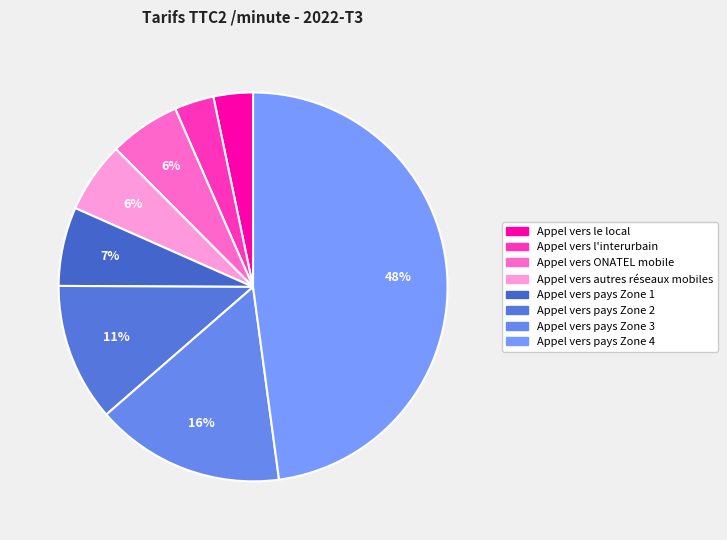

Rank the categories by value from highest to lowest.

Appel vers pays Zone 4, Appel vers pays Zone 3, Appel vers pays Zone 2, Appel vers pays Zone 1, Appel vers ONATEL mobile, Appel vers autres réseaux mobiles, Appel vers le local, Appel vers l'interurbain